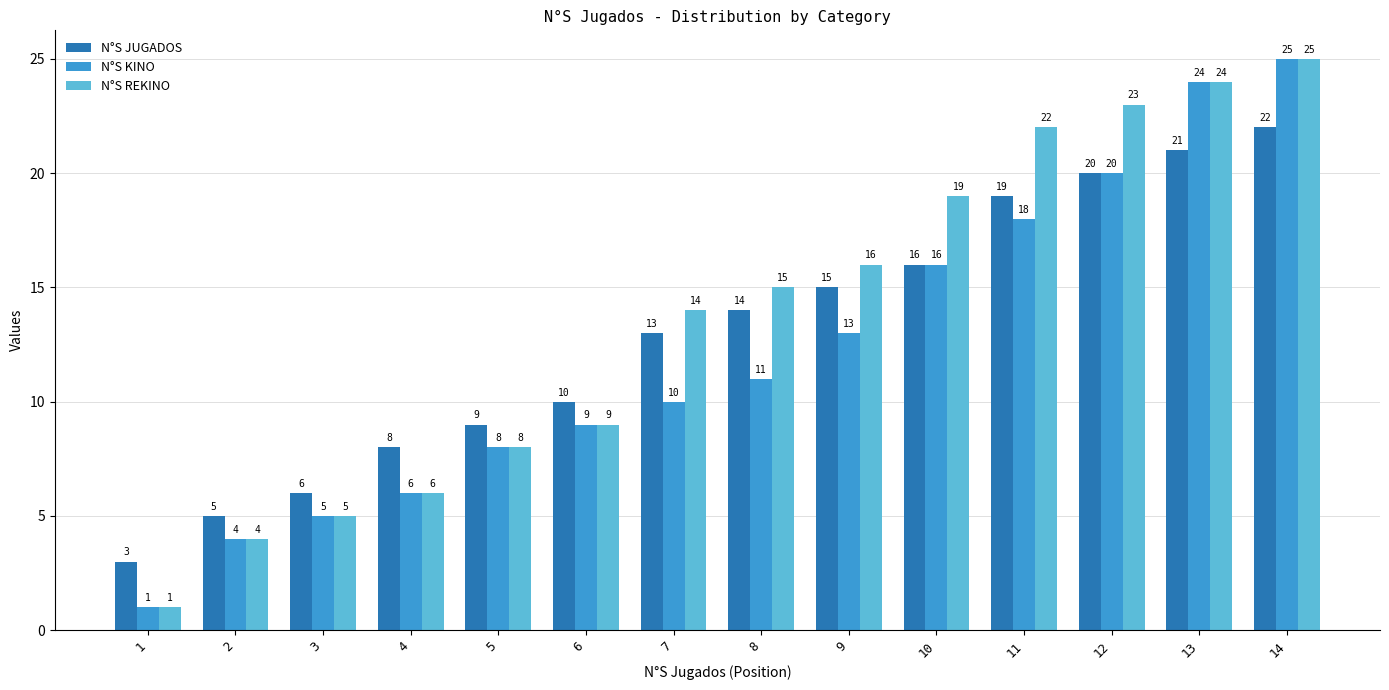

At which label does N°S KINO reach its minimum?

1